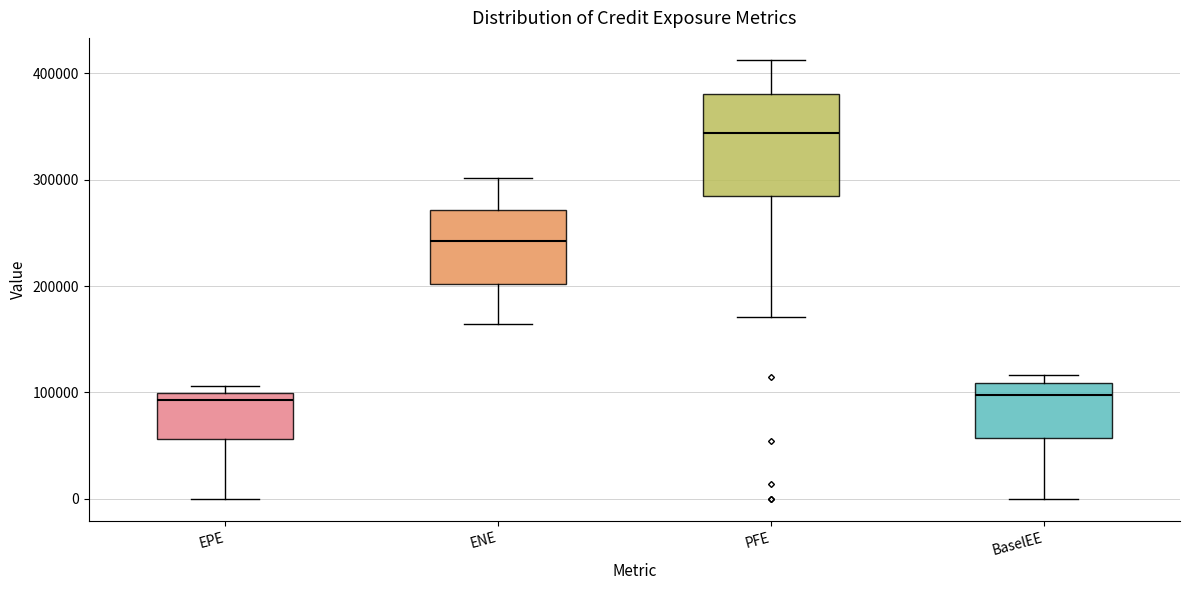

Reading left to right, read every box against the y-axis: the position of its median line, the range the box covers, and the ends of its whiskers. The values are not printed on the chart, so give them approximately, as read against the axis.

EPE: median 90000, box 60000 to 100000, whiskers 0 to 110000
ENE: median 240000, box 200000 to 270000, whiskers 160000 to 300000
PFE: median 340000, box 280000 to 380000, whiskers 170000 to 410000
BaselEE: median 100000, box 60000 to 110000, whiskers 0 to 120000